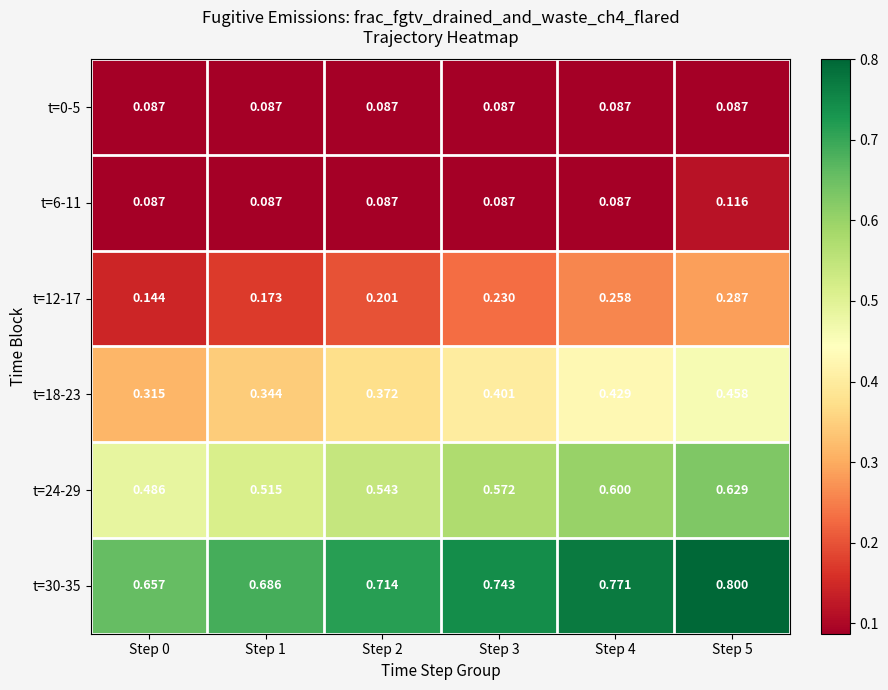

Is the value of t=12-17 at Step 2 greater than the value of t=6-11 at Step 2?

Yes